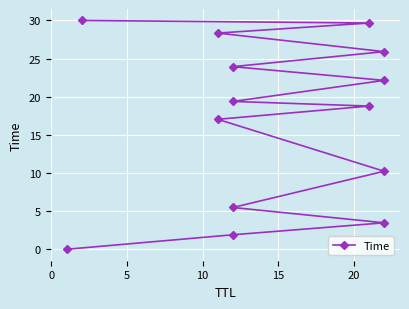

How many lines are shown in the chart?

1